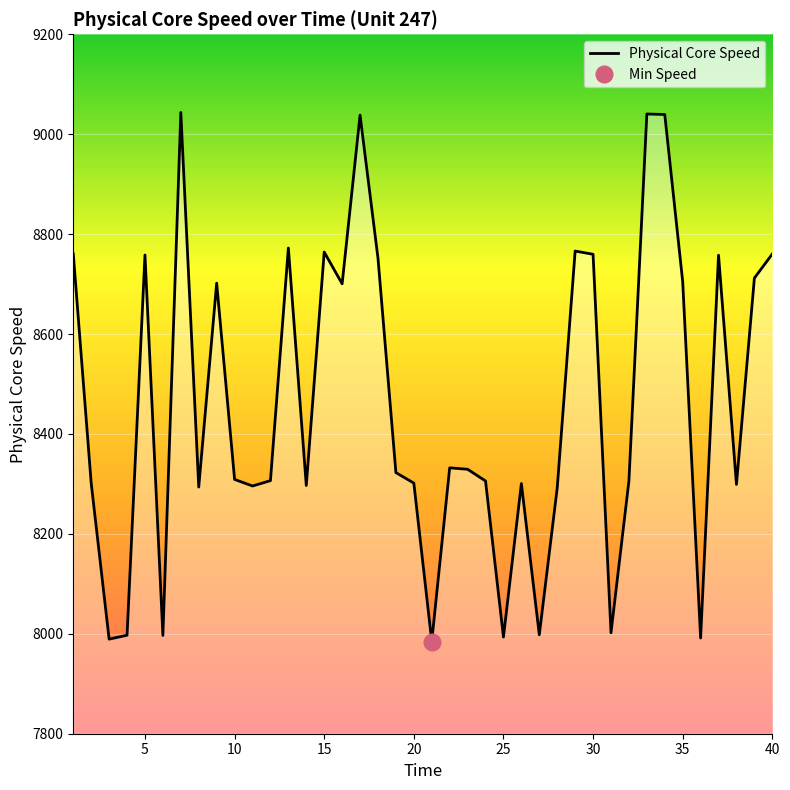

The Physical Core Speed series shows 14600.9 at 35. True or false?

False